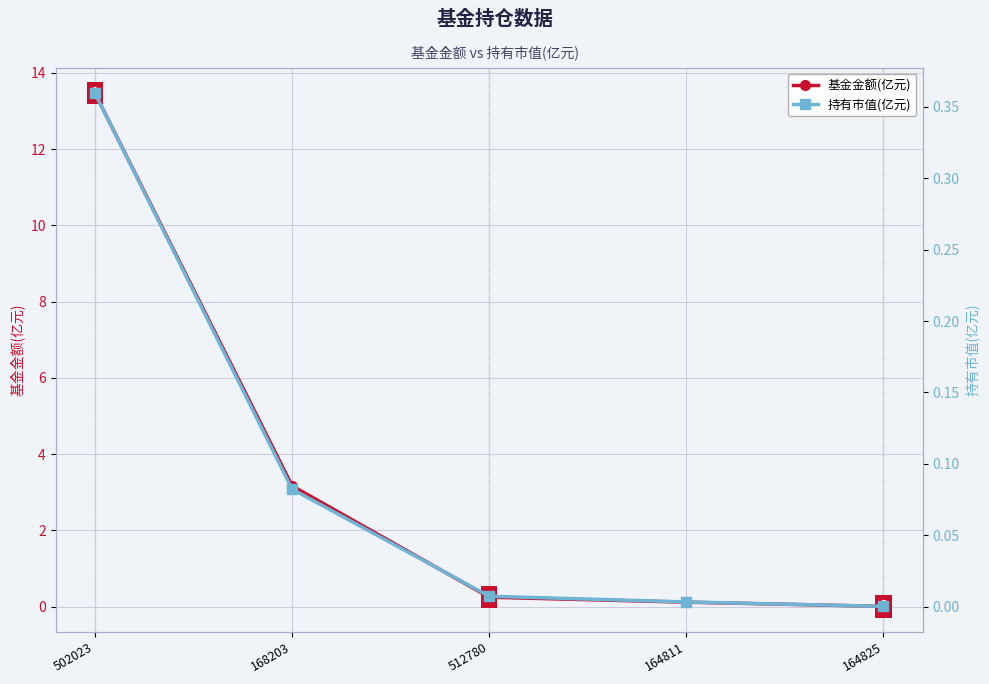

Rank the series by their maximum value, from highest to lowest.

基金金额(亿元), 持有市值(亿元)